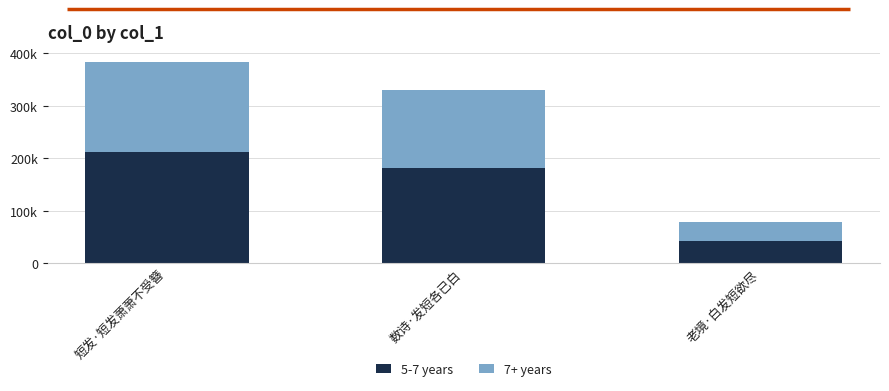

The 5-7 years series shows 29791.0 at 老境·白发短欲尽. True or false?

False